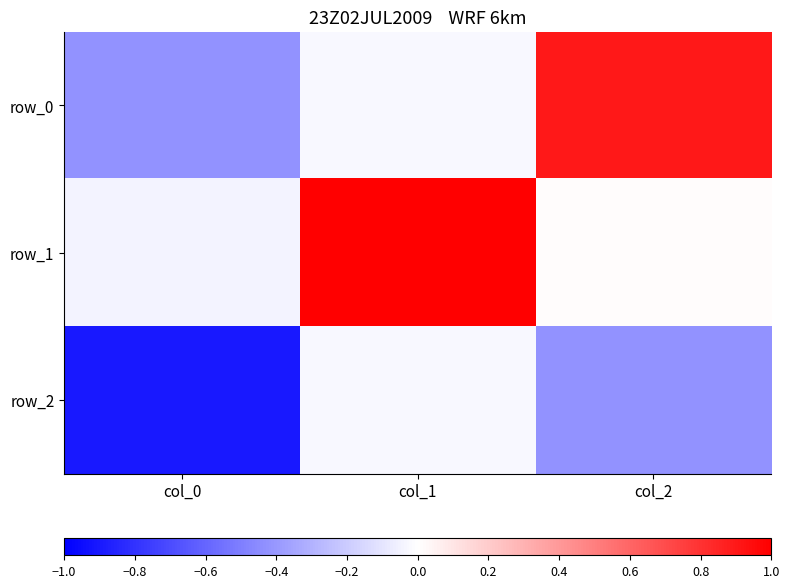

At which category is the sum across all series the highest?

col_1